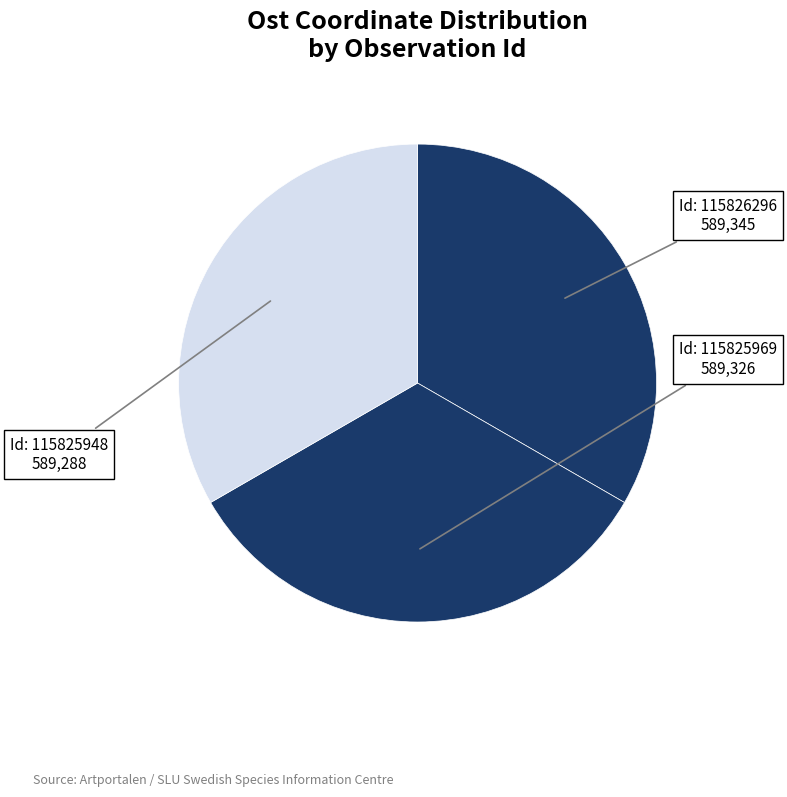

Count the number of slices in the pie.

3